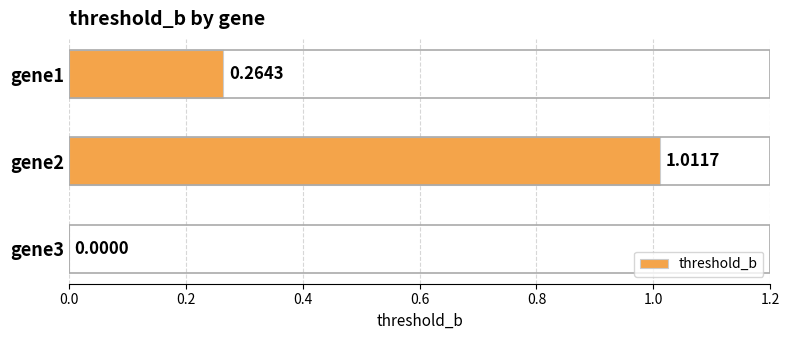

Where is the data nearest to the value 0?

gene3